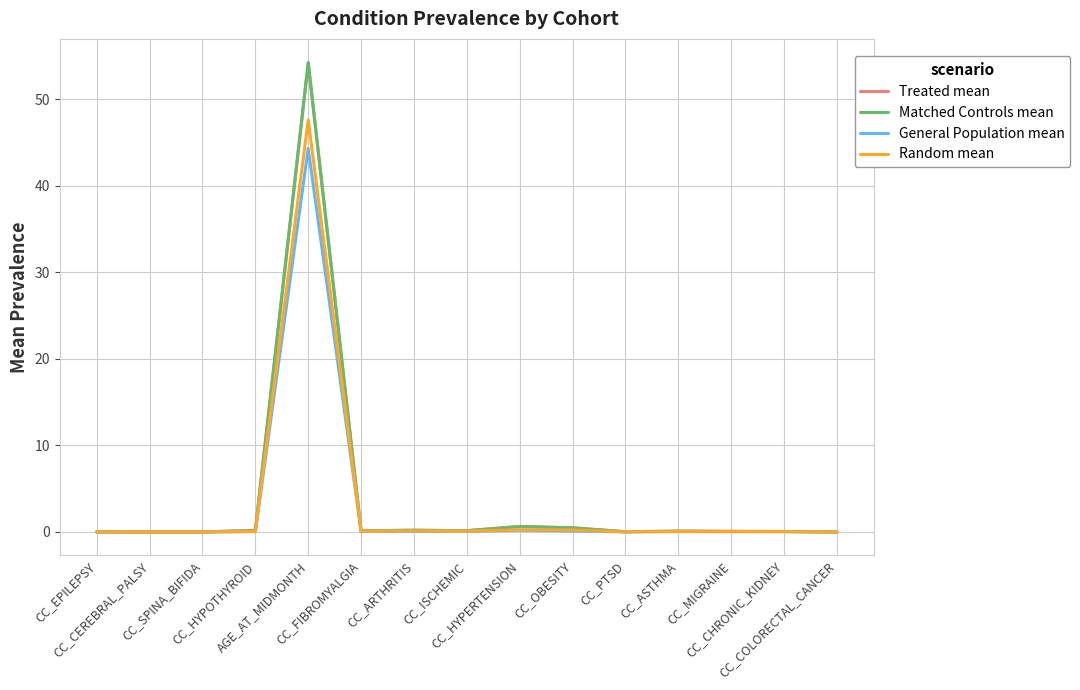

Which series has the largest range (max minus min)?

Matched Controls mean